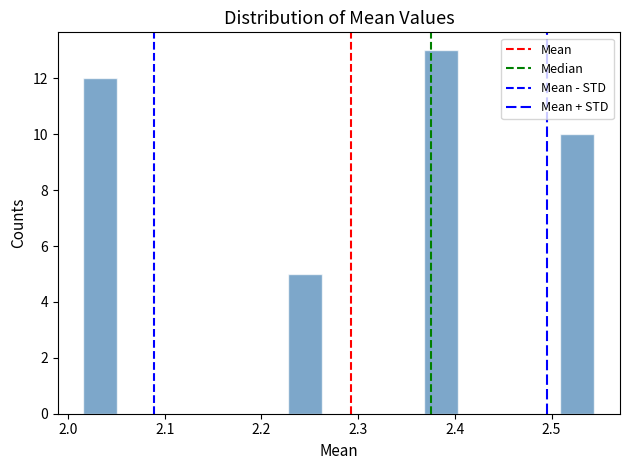

Read against the x-axis, roughly where is the centre of the tallest bar?

2.39